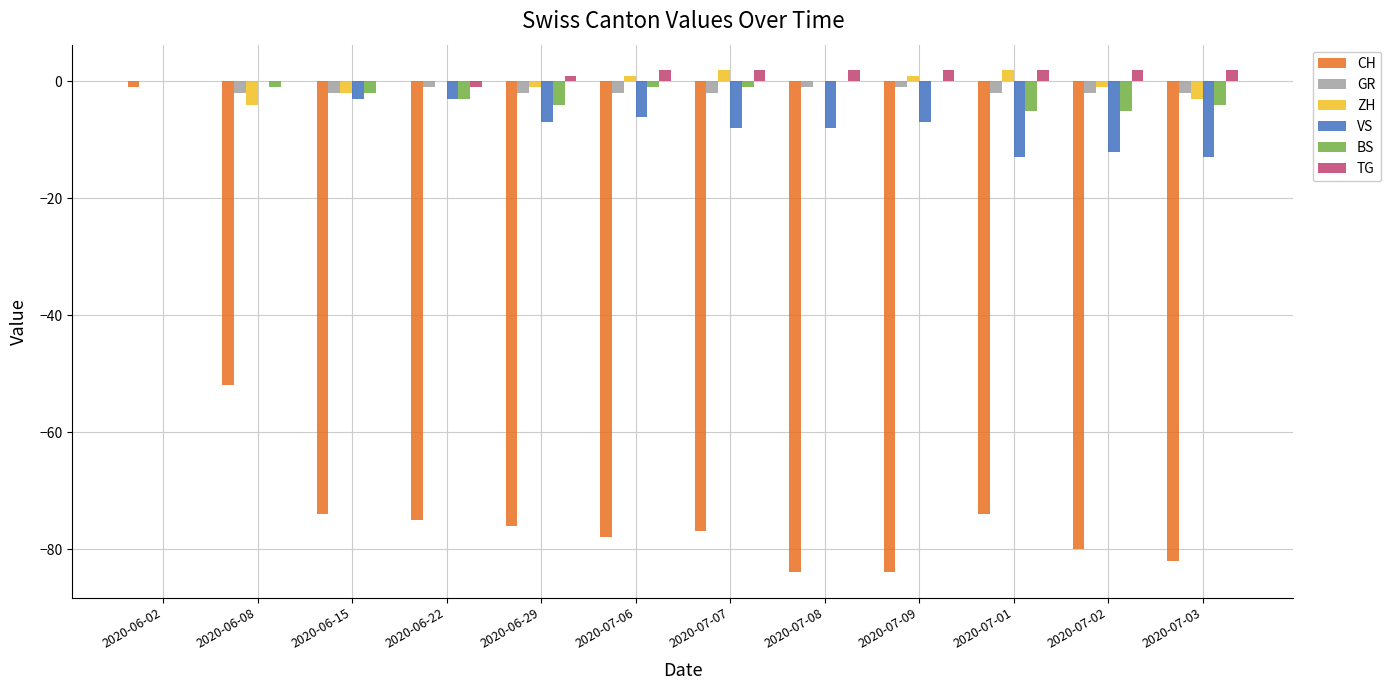

The value of VS at 2020-06-29 is -12. True or false?

False